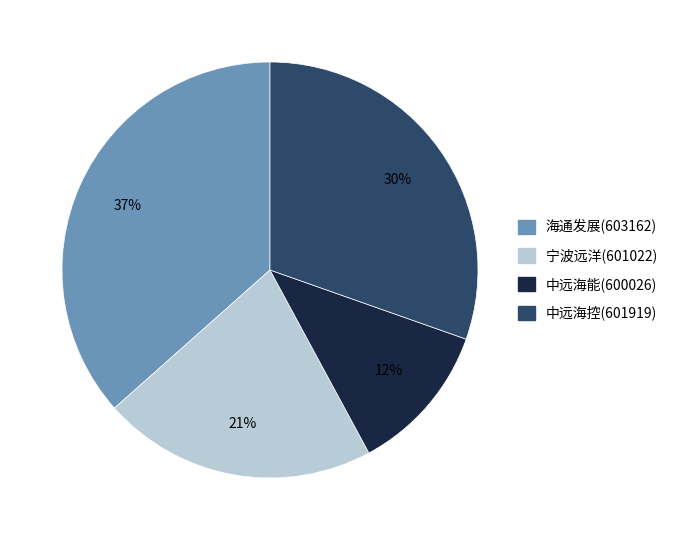

Between 中远海控(601919) and 宁波远洋(601022), which is larger?

中远海控(601919)